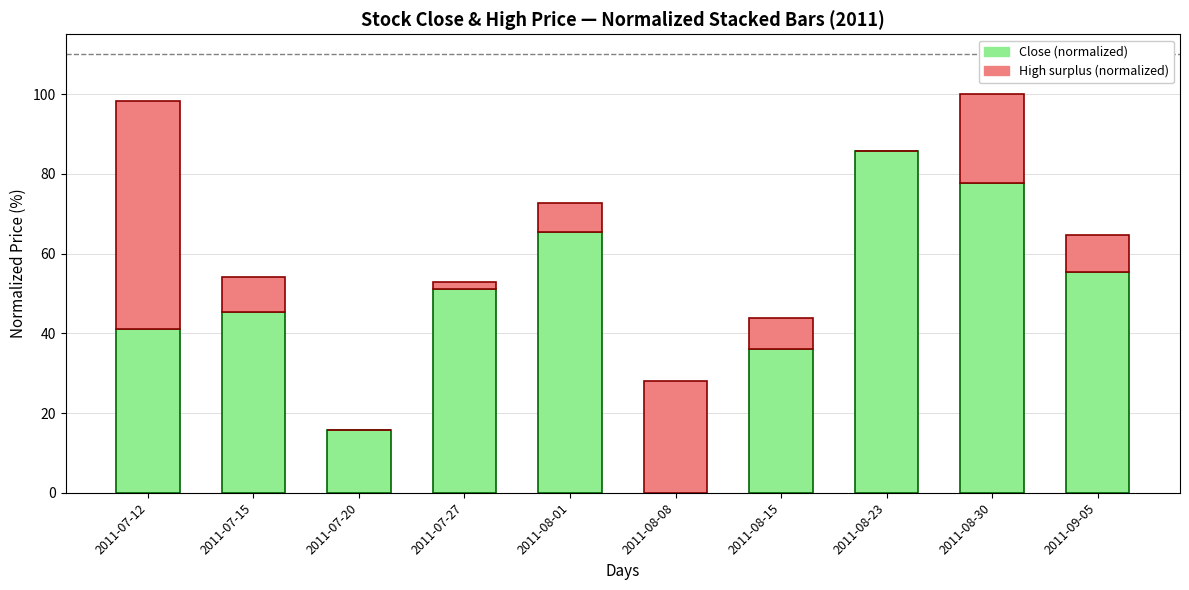

Are the bars horizontal?

No